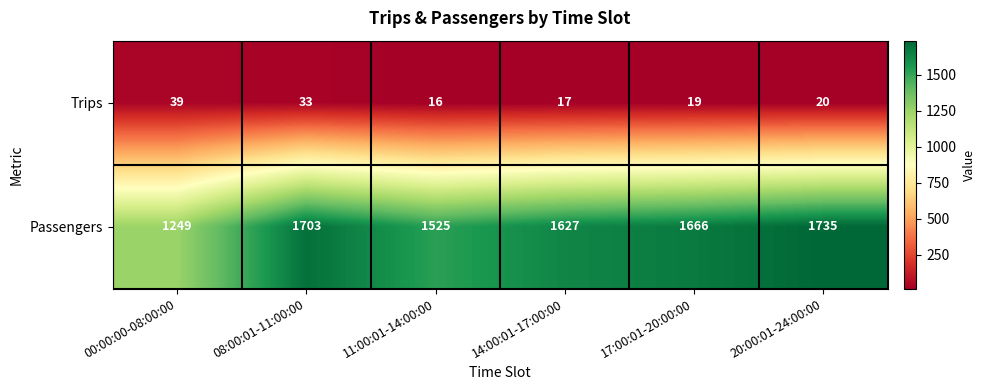

What is the sum of all Trips values?

144